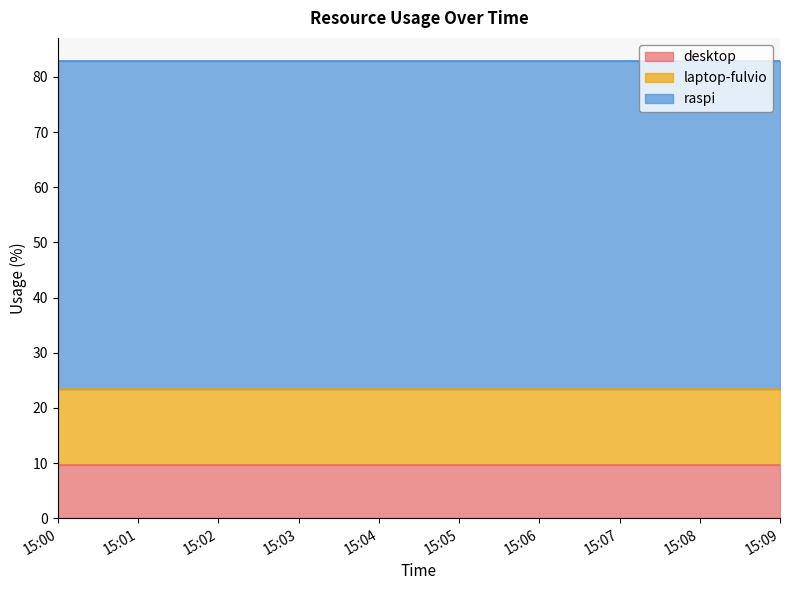

What is the spread (max minus min) of values at 15:02?

50.0